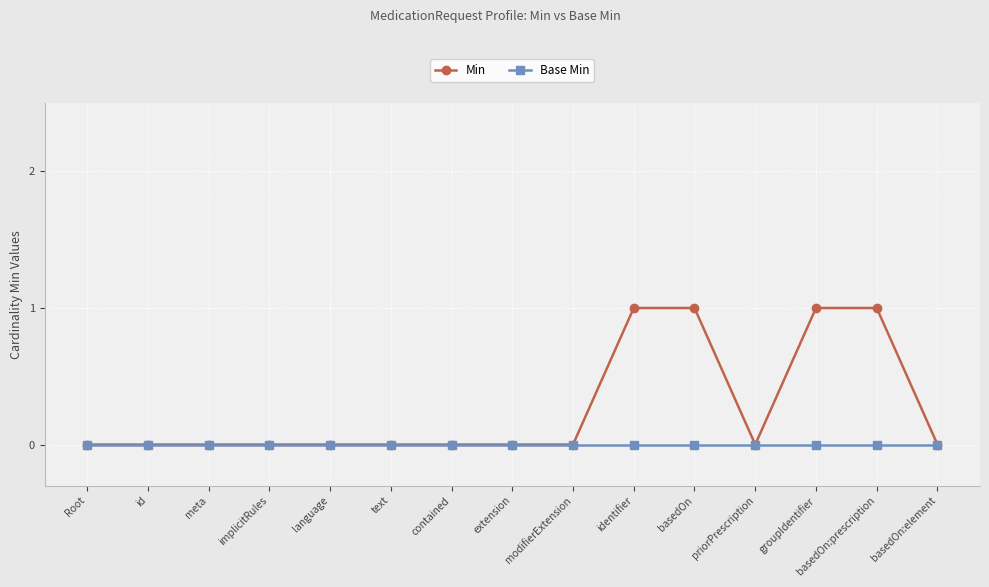

Reading left to right, transcribe all the data shown in this chart.

Min: Root=0	id=0	meta=0	implicitRules=0	language=0	text=0	contained=0	extension=0	modifierExtension=0	identifier=1	basedOn=1	priorPrescription=0	groupIdentifier=1	basedOn:prescription=1	basedOn:element=0
Base Min: Root=0	id=0	meta=0	implicitRules=0	language=0	text=0	contained=0	extension=0	modifierExtension=0	identifier=0	basedOn=0	priorPrescription=0	groupIdentifier=0	basedOn:prescription=0	basedOn:element=0